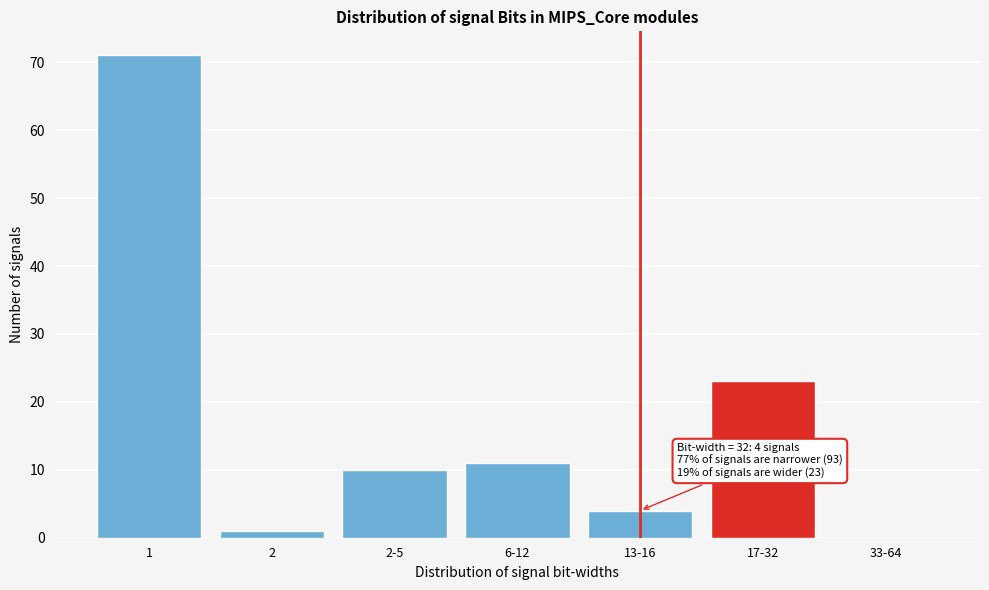

Reading left to right, list all the values displayed in this chart.

1=71	2=1	2-5=10	6-12=11	13-16=4	17-32=23	33-64=0